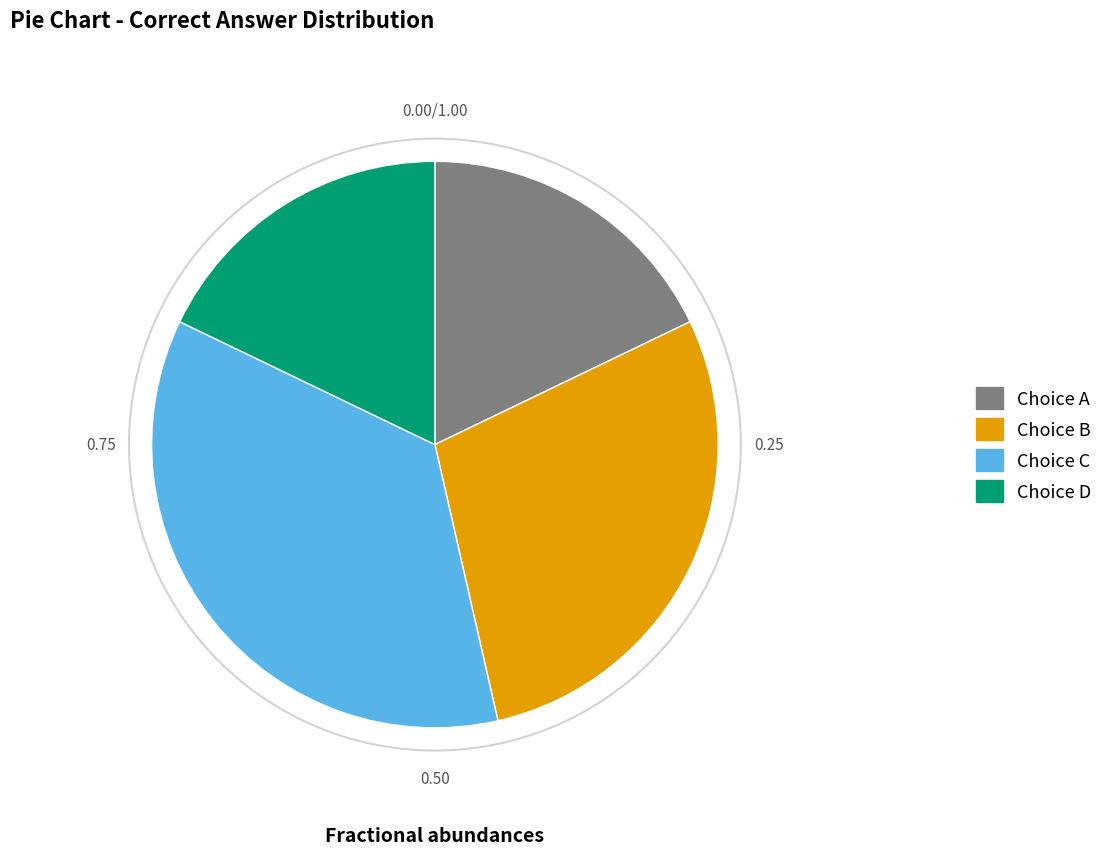

Is there a majority slice in this chart?

No